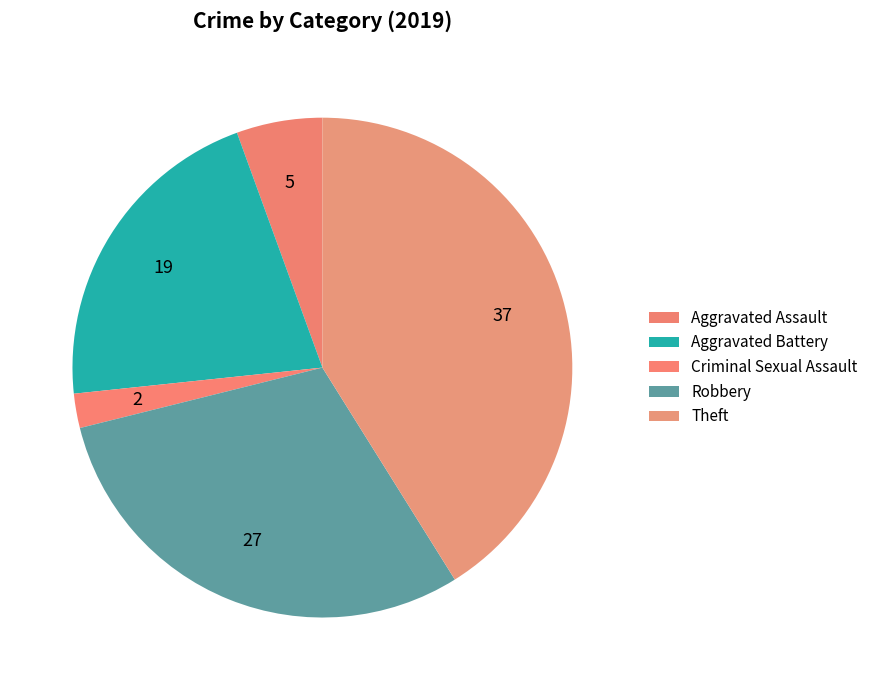

What percentage is the Criminal Sexual Assault slice, to the nearest percent?

2%